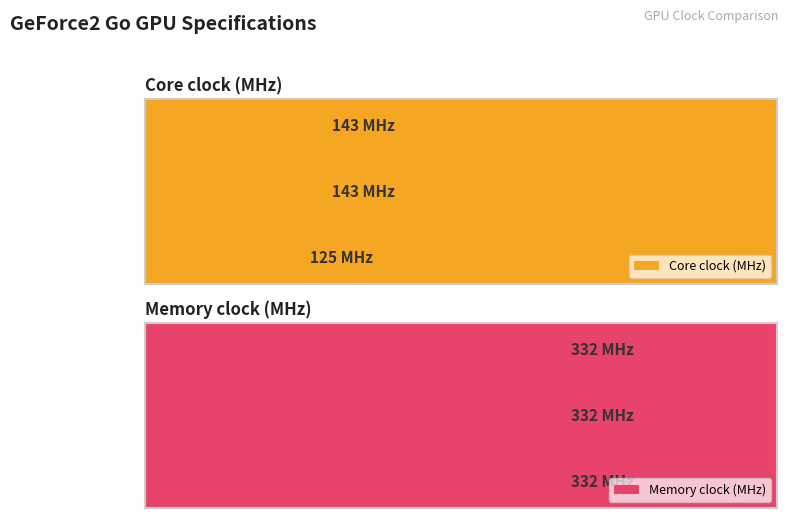

Are the bars horizontal?

Yes